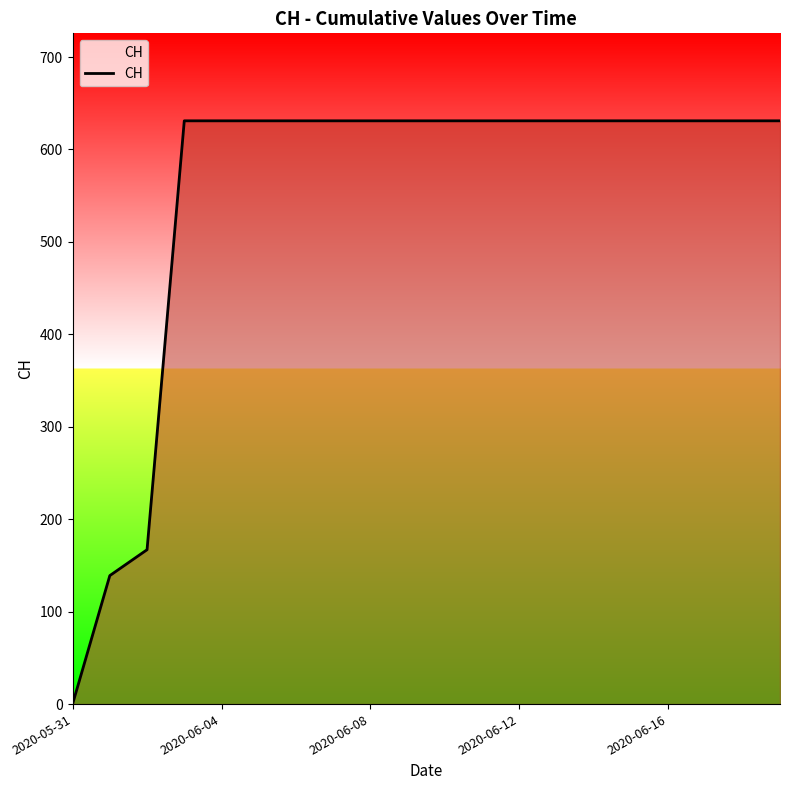

What is the difference between the maximum and minimum values?

631